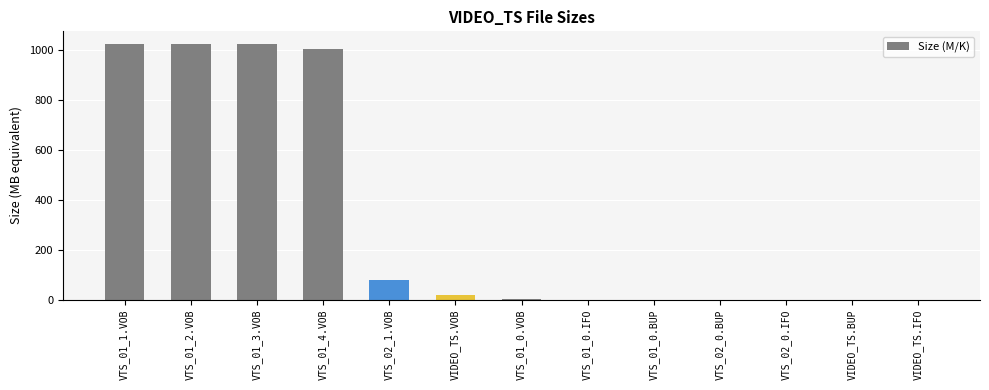

What is the sum of the values at VTS_01_2.VOB and VTS_01_1.VOB?

2048.0